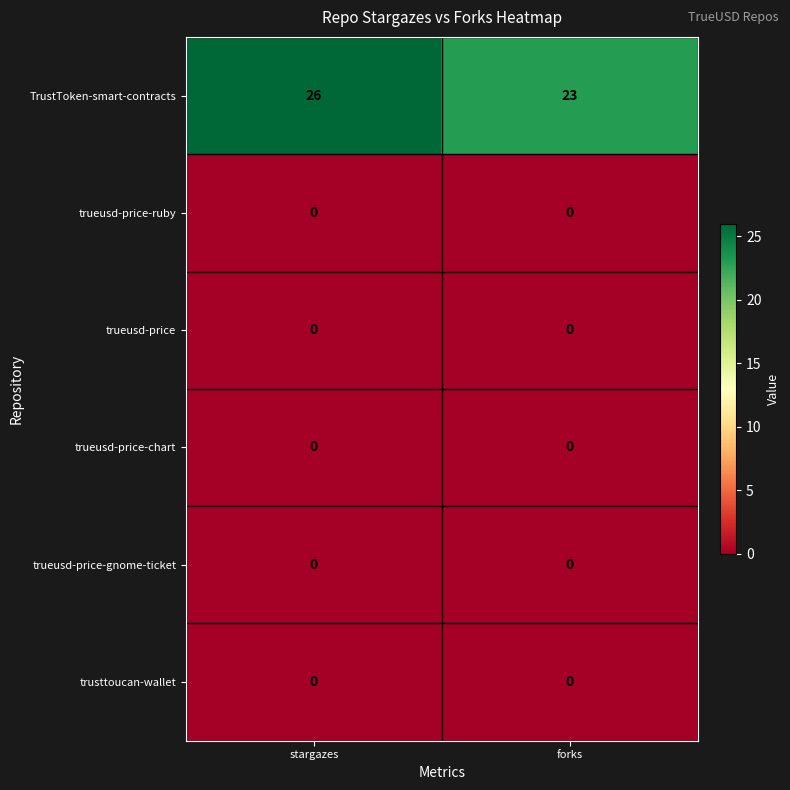

Reading left to right, list all the values displayed in this chart.

TrustToken-smart-contracts: stargazes=26	forks=23
trueusd-price-ruby: stargazes=0	forks=0
trueusd-price: stargazes=0	forks=0
trueusd-price-chart: stargazes=0	forks=0
trueusd-price-gnome-ticket: stargazes=0	forks=0
trusttoucan-wallet: stargazes=0	forks=0